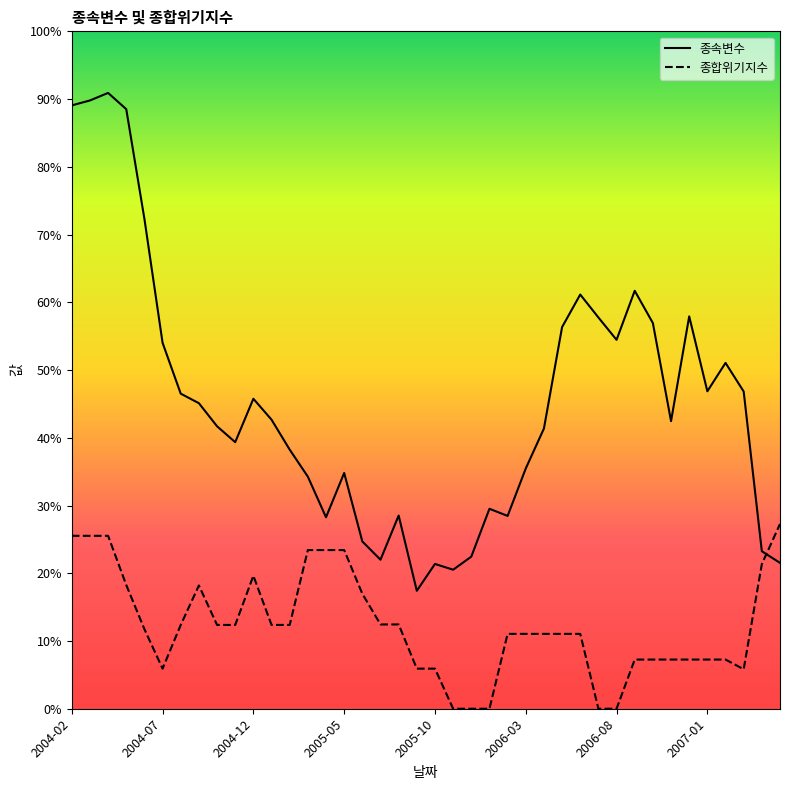

Which series has the largest range (max minus min)?

종속변수